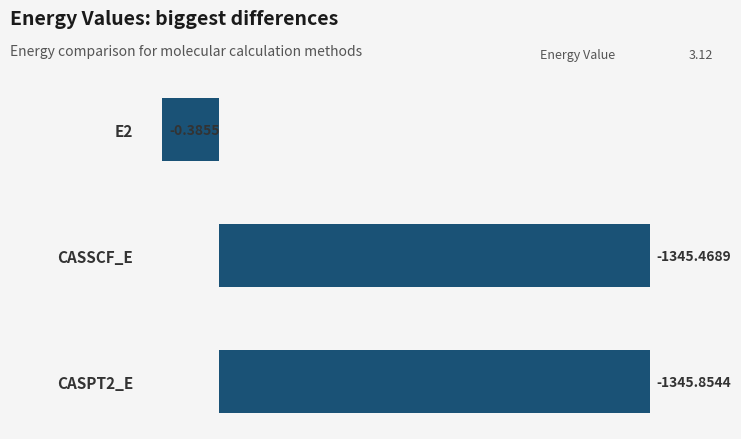

List the labels in order of value, smallest first.

E2, CASSCF_E, CASPT2_E